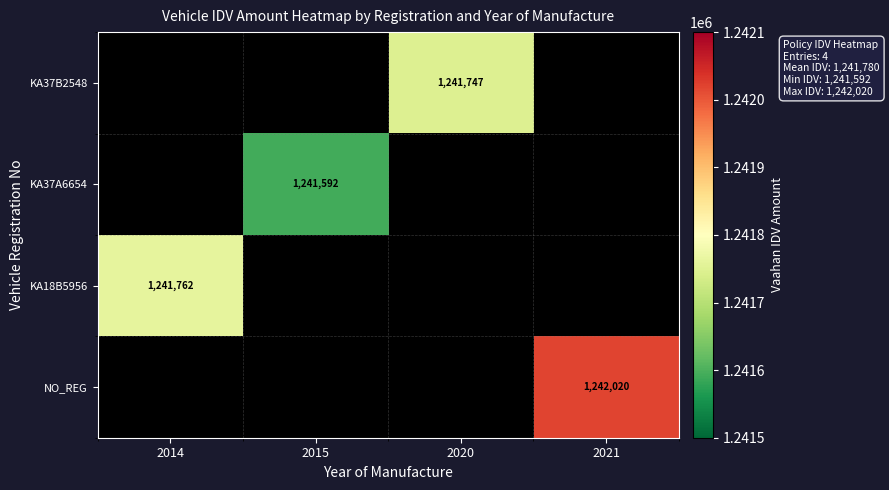

What is the sum of the KA37A6654 values at 2015 and 2020?

1241592